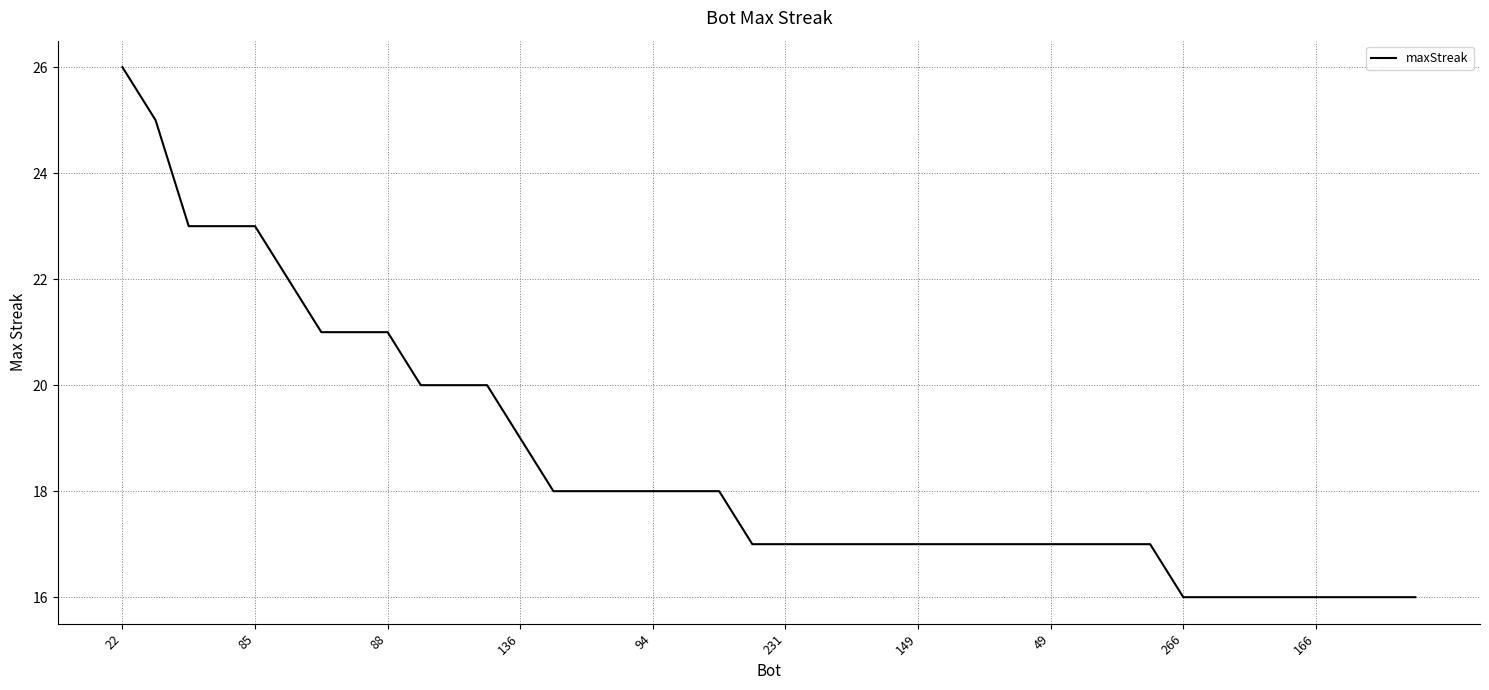

How many lines are shown in the chart?

1